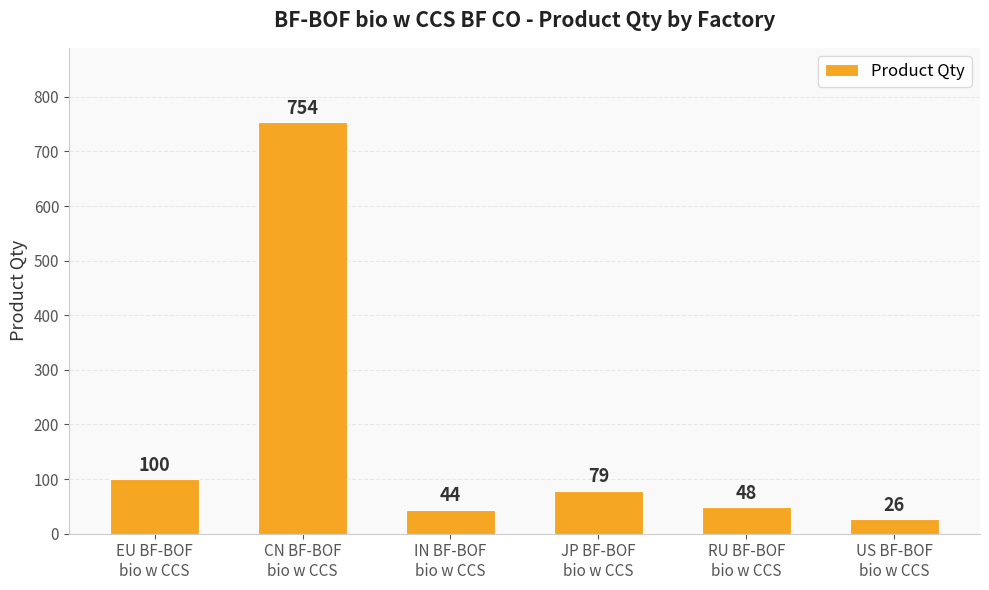

What is the greatest value displayed?

754